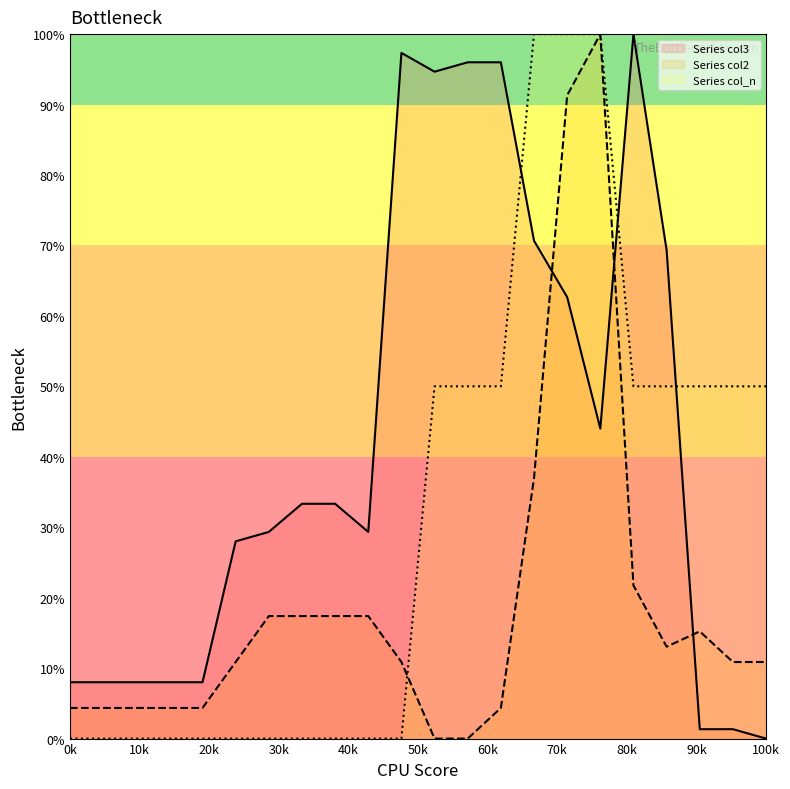

True or false: Series col3 has a value of 0.0 at 100k.

True